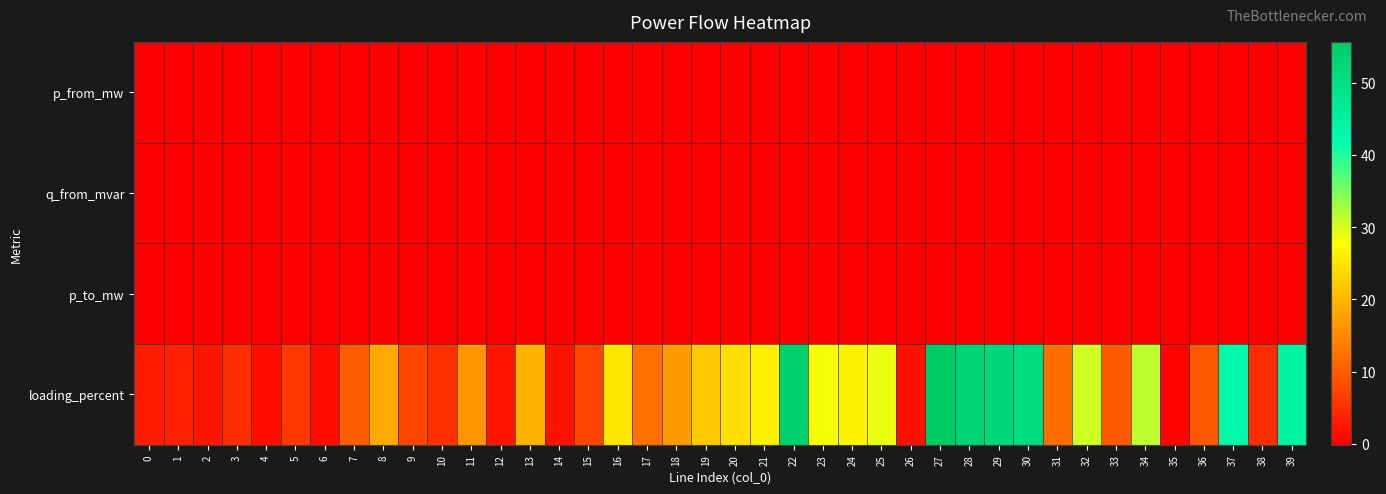

Reading right to left, extract all data points from this chart.

p_from_mw: 39=-0.1	38=0.0	37=-0.1	36=0.0	35=0.0	34=-0.1	33=0.0	32=-0.1	31=0.0	30=0.1	29=0.1	28=0.1	27=0.1	26=0.0	25=0.1	24=-0.0	23=0.1	22=-0.1	21=-0.0	20=-0.0	19=-0.0	18=-0.0	17=-0.0	16=-0.0	15=-0.0	14=-0.0	13=-0.0	12=0.0	11=-0.0	10=0.0	9=-0.0	8=-0.0	7=-0.0	6=0.0	5=-0.0	4=0.0	3=-0.0	2=0.0	1=-0.0	0=0.0
q_from_mvar: 39=-0.0	38=0.0	37=-0.0	36=0.0	35=0.0	34=-0.0	33=0.0	32=-0.0	31=0.0	30=0.0	29=0.0	28=0.0	27=0.0	26=0.0	25=0.0	24=-0.0	23=0.0	22=-0.0	21=-0.0	20=-0.0	19=-0.0	18=-0.0	17=-0.0	16=-0.0	15=-0.0	14=-0.0	13=-0.0	12=0.0	11=-0.0	10=0.0	9=-0.0	8=-0.0	7=-0.0	6=0.0	5=-0.0	4=0.0	3=-0.0	2=0.0	1=-0.0	0=0.0
p_to_mw: 39=0.1	38=-0.0	37=0.1	36=-0.0	35=-0.0	34=0.1	33=-0.0	32=0.1	31=-0.0	30=-0.1	29=-0.1	28=-0.1	27=-0.1	26=-0.0	25=-0.1	24=0.0	23=-0.1	22=0.1	21=0.0	20=0.0	19=0.0	18=0.0	17=0.0	16=0.0	15=0.0	14=0.0	13=0.0	12=-0.0	11=0.0	10=-0.0	9=0.0	8=0.0	7=0.0	6=-0.0	5=0.0	4=-0.0	3=0.0	2=-0.0	1=0.0	0=-0.0
loading_percent: 39=44.4	38=4.8	37=43.2	36=9.4	35=0.3	34=31.4	33=9.8	32=30.4	31=12.1	30=50.7	29=52.1	28=53.4	27=55.6	26=1.7	25=29.0	24=26.6	23=28.4	22=54.4	21=26.1	20=24.1	19=21.7	18=16.7	17=12.1	16=25.0	15=7.4	14=1.9	13=19.4	12=2.1	11=16.2	10=5.3	9=7.6	8=18.3	7=10.0	6=1.6	5=6.2	4=1.6	3=5.0	2=2.5	1=3.6	0=3.1